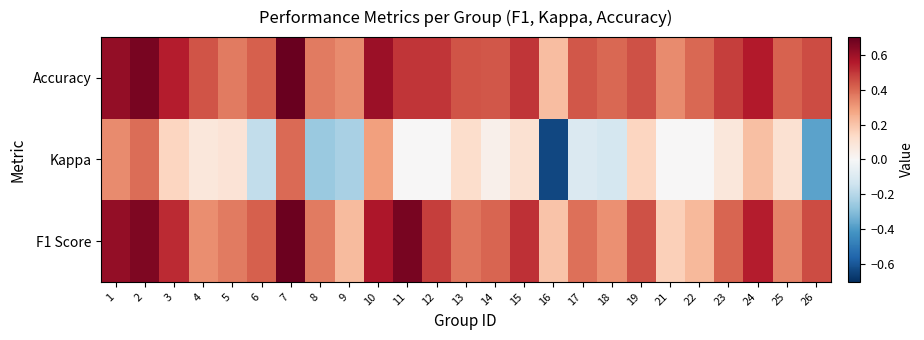

Reading left to right, extract all data points from this chart.

F1 Score: 1=0.6	2=0.7	3=0.5	4=0.3	5=0.4	6=0.4	7=0.7	8=0.4	9=0.2	10=0.6	11=0.7	12=0.5	13=0.4	14=0.4	15=0.5	16=0.2	17=0.4	18=0.3	19=0.4	21=0.2	22=0.2	23=0.4	24=0.6	25=0.3	26=0.5
Kappa: 1=0.3	2=0.4	3=0.1	4=0.1	5=0.1	6=-0.2	7=0.4	8=-0.3	9=-0.2	10=0.3	11=0.0	12=0.0	13=0.1	14=0.0	15=0.1	16=-0.6	17=-0.1	18=-0.1	19=0.2	21=0.0	22=0.0	23=0.1	24=0.2	25=0.1	26=-0.4
Accuracy: 1=0.6	2=0.7	3=0.6	4=0.4	5=0.4	6=0.4	7=0.7	8=0.4	9=0.3	10=0.6	11=0.5	12=0.5	13=0.4	14=0.4	15=0.5	16=0.2	17=0.4	18=0.4	19=0.4	21=0.3	22=0.4	23=0.5	24=0.6	25=0.4	26=0.5